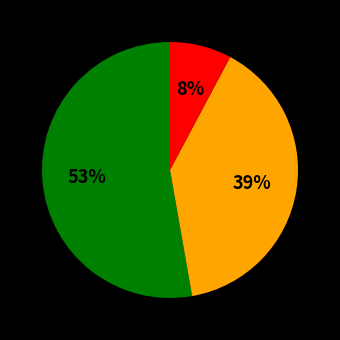

To the nearest percent, what is the average slice percentage?

33%